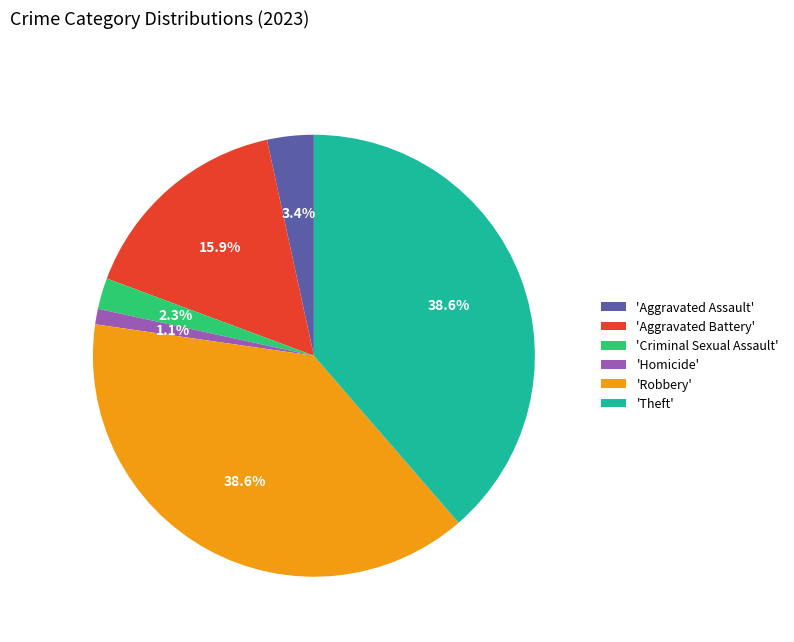

Does any single category account for the majority?

No